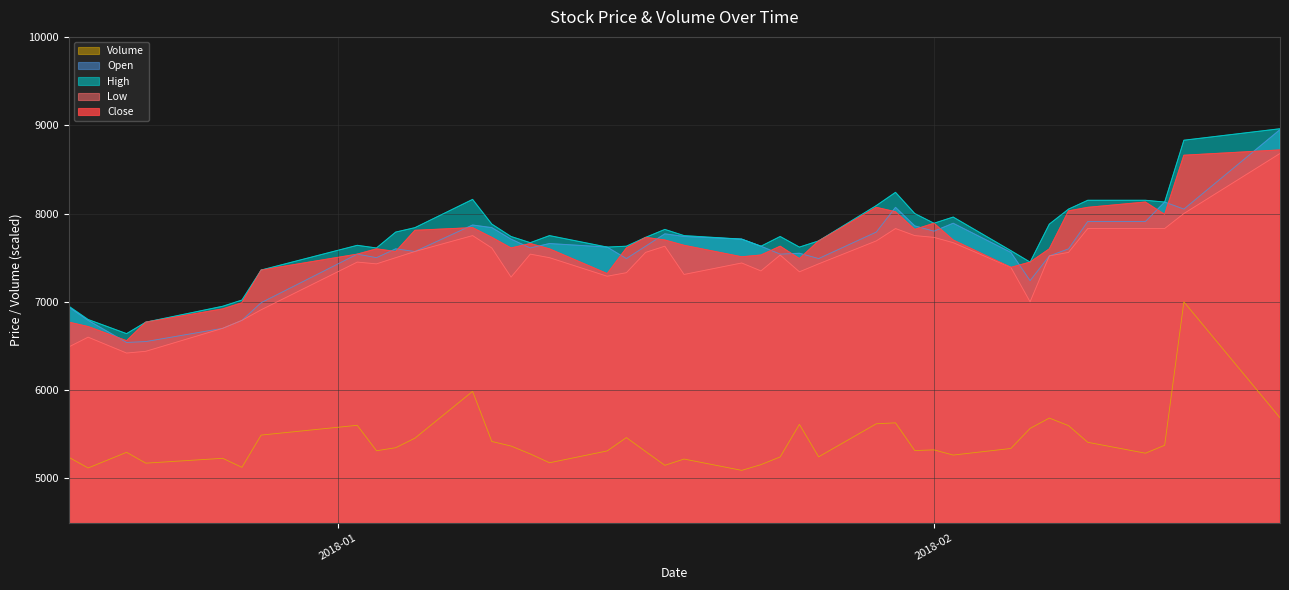

After their last crossing, which series has the higher values: Open or Close?

Open